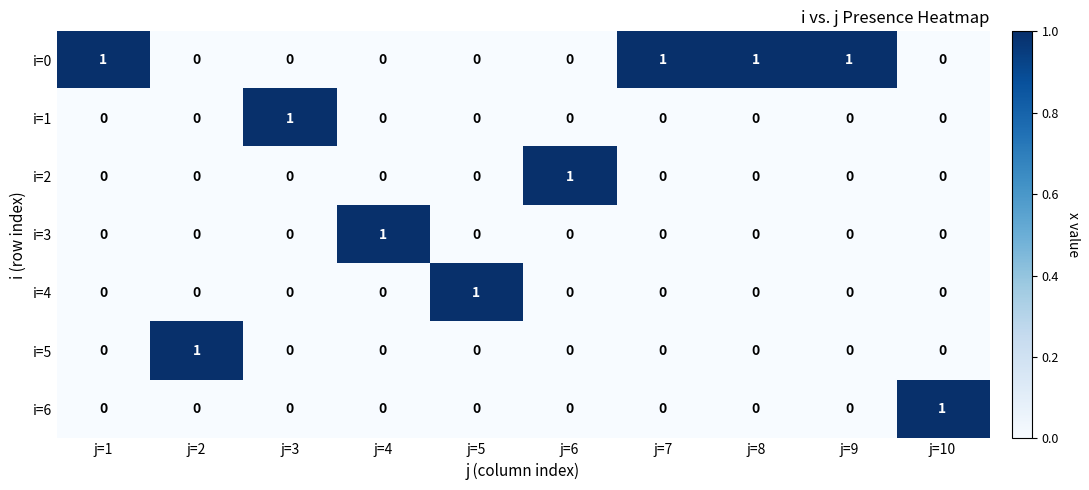

True or false: i=3 has a value of 1 at j=4.

True